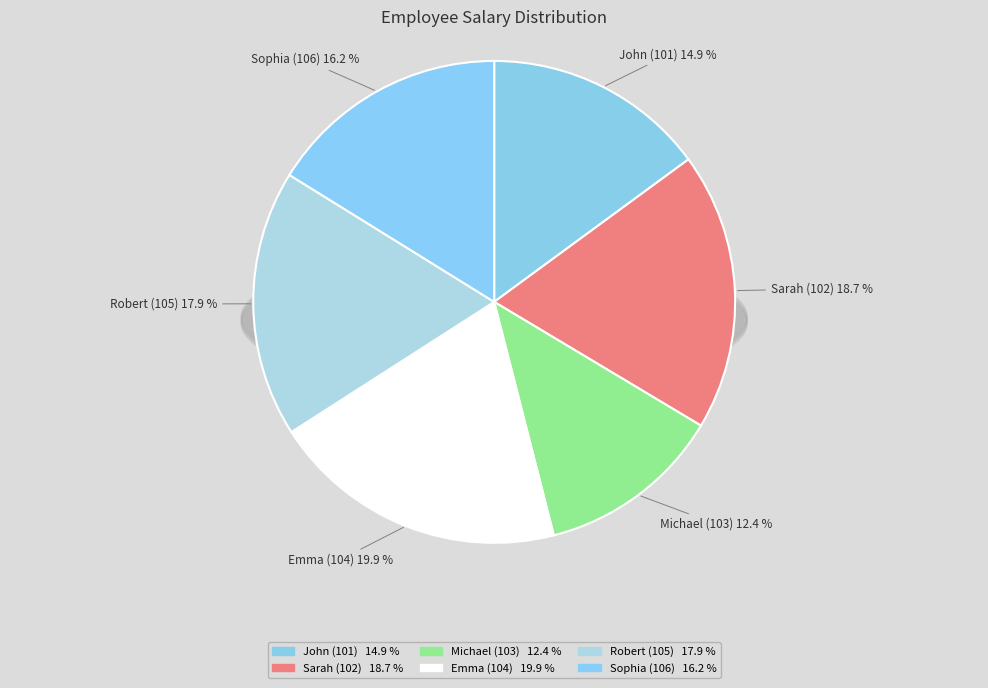

To the nearest percent, what percentage of the pie is John (101)?

15%